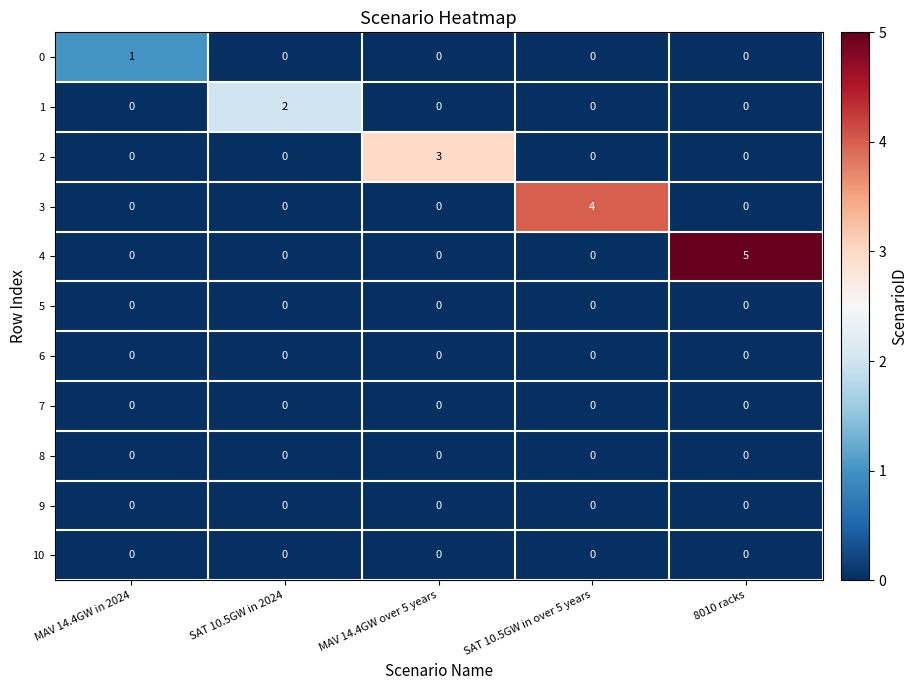

The value of 2 at MAV 14.4GW over 5 years is 3. True or false?

True